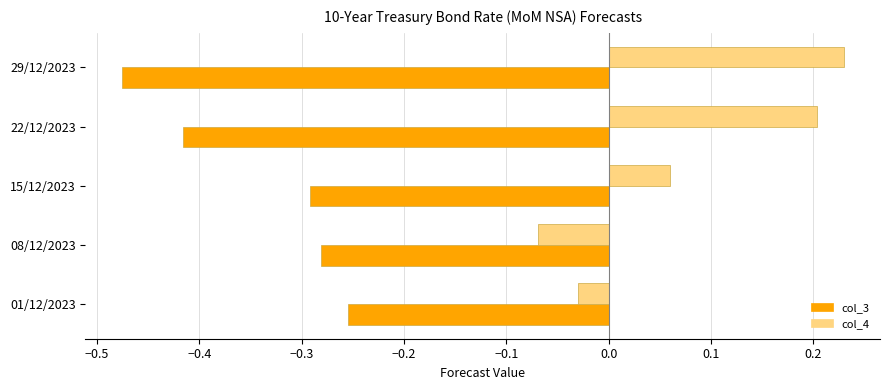

Which category has the highest value across all series?

29/12/2023